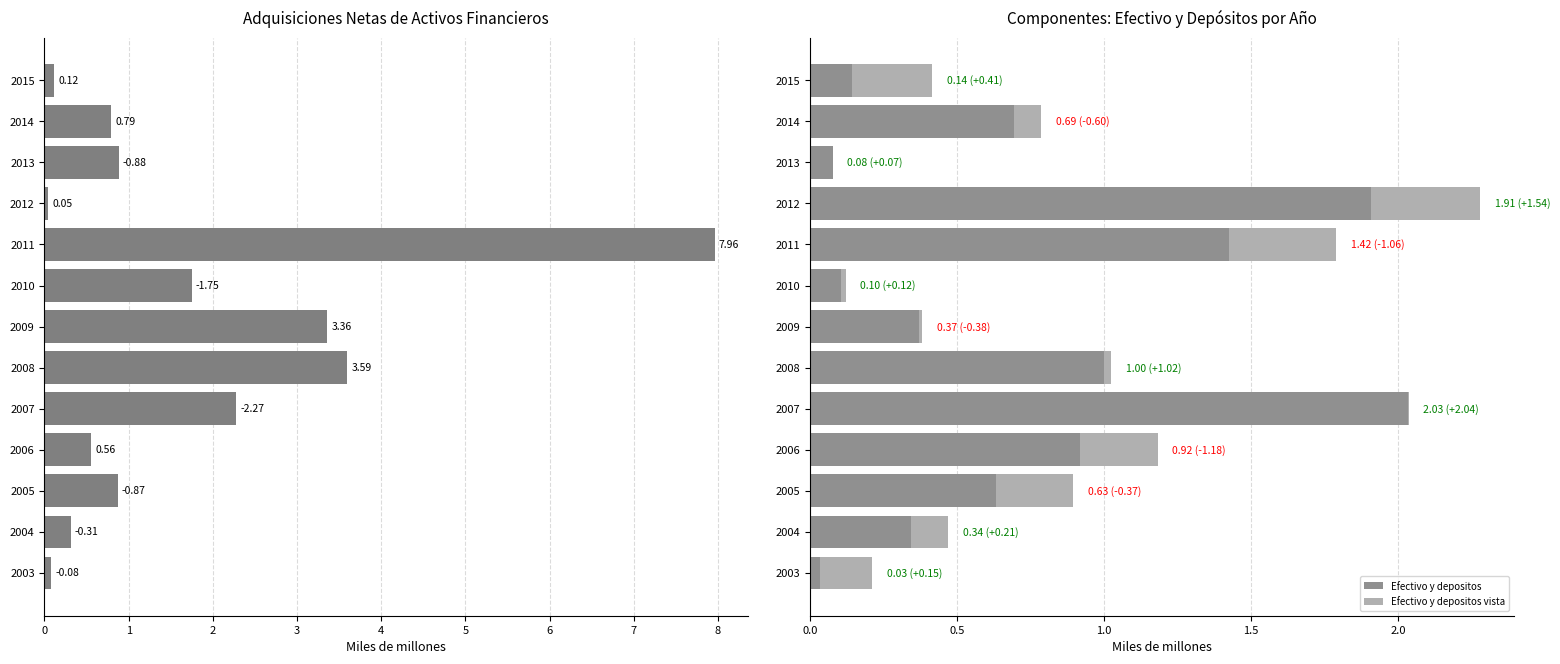

How many bars are there in total?

39